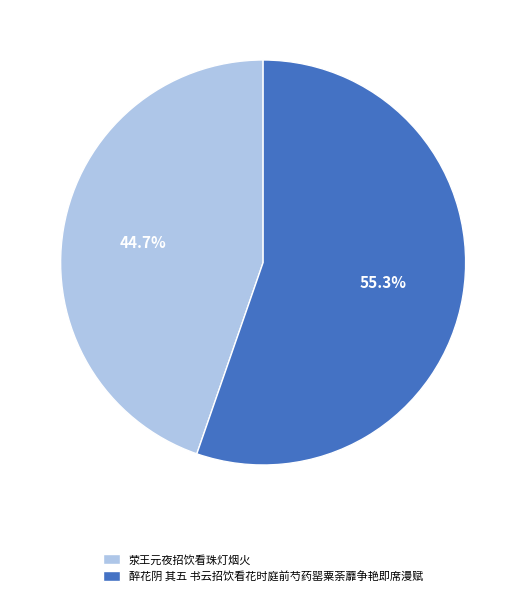

To the nearest percent, what percentage of the pie is 荥王元夜招饮看珠灯烟火?

45%